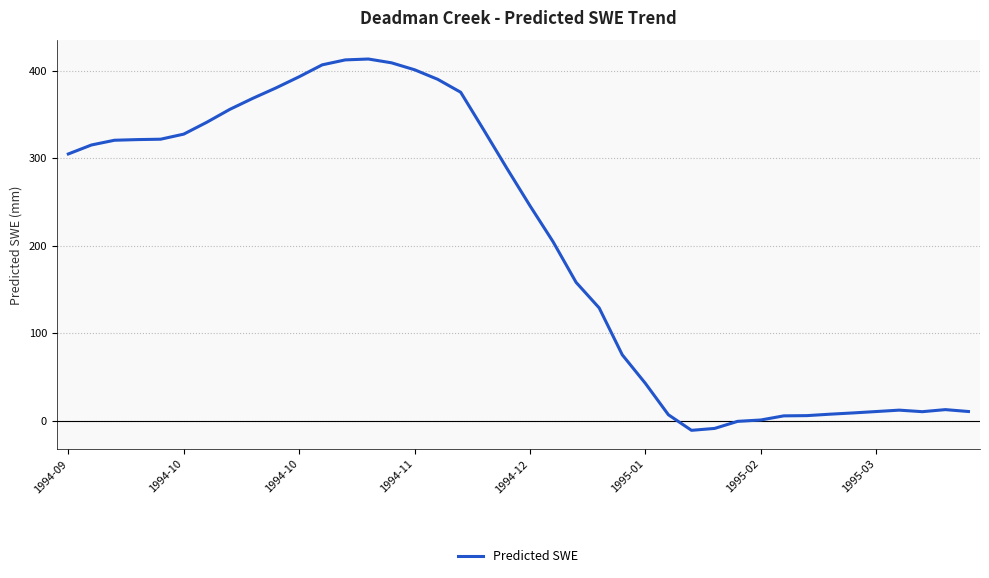

What is the difference between the maximum and minimum values?

424.5